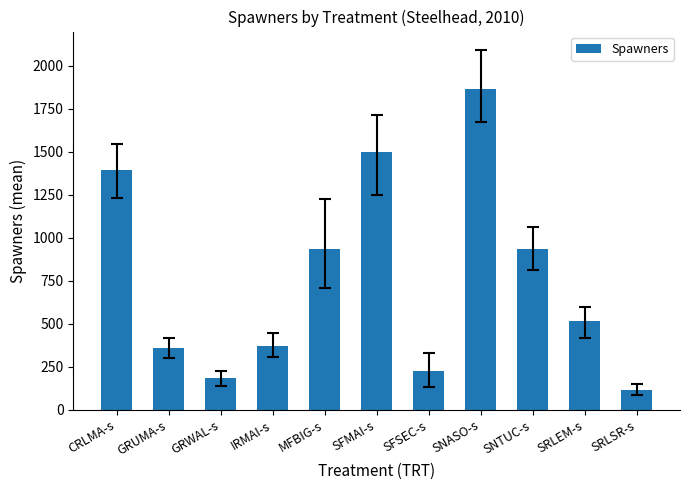

True or false: the data shows 514 at IRMAI-s.

False